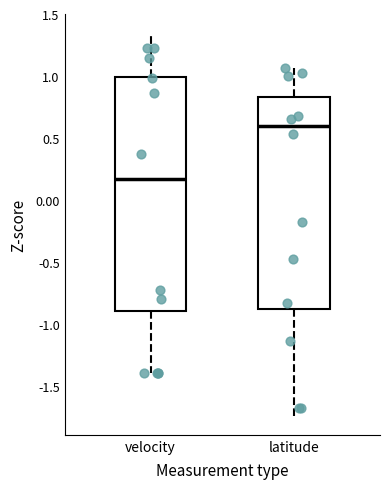

Where does the upper whisker of the box for velocity end on the y-axis? The values are not printed on the chart, so give them approximately, as read against the axis.

1.35